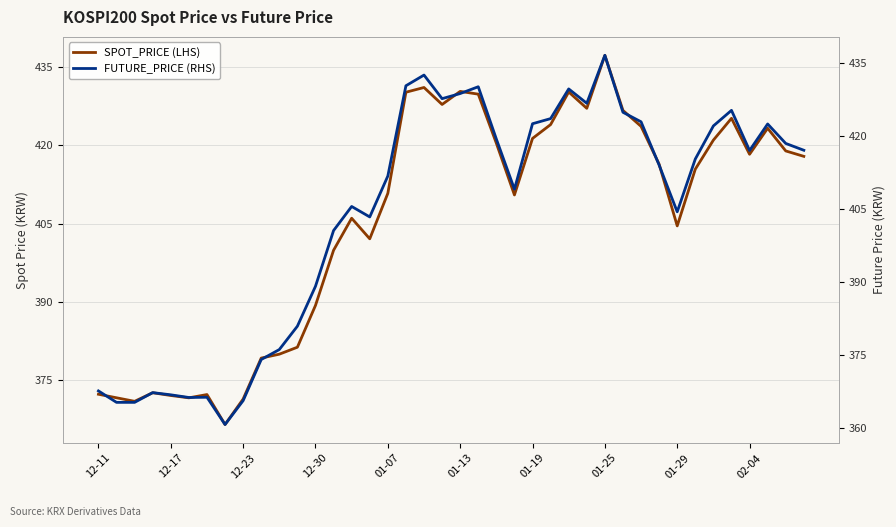

What are all the series names shown in the legend?

SPOT_PRICE (LHS), FUTURE_PRICE (RHS)